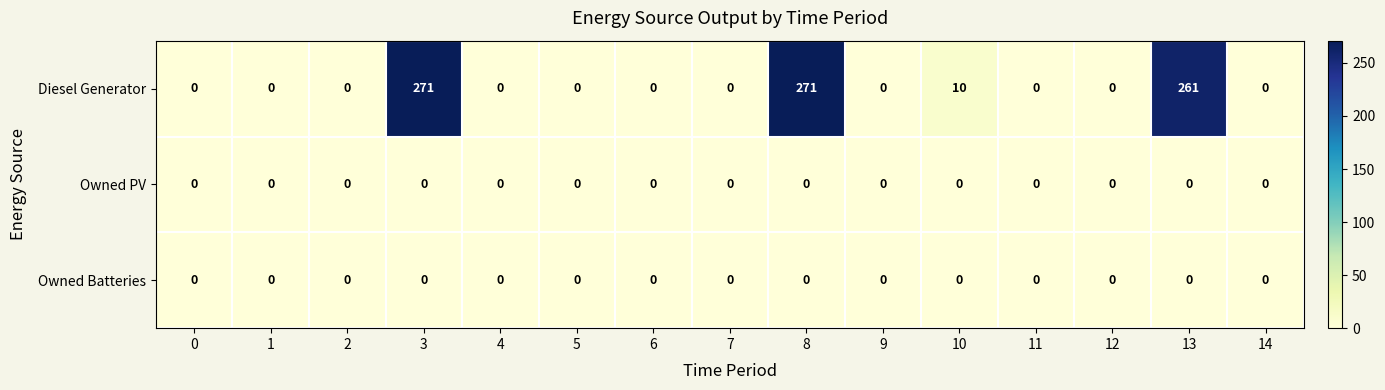

What is the highest value of the Diesel Generator series?

271